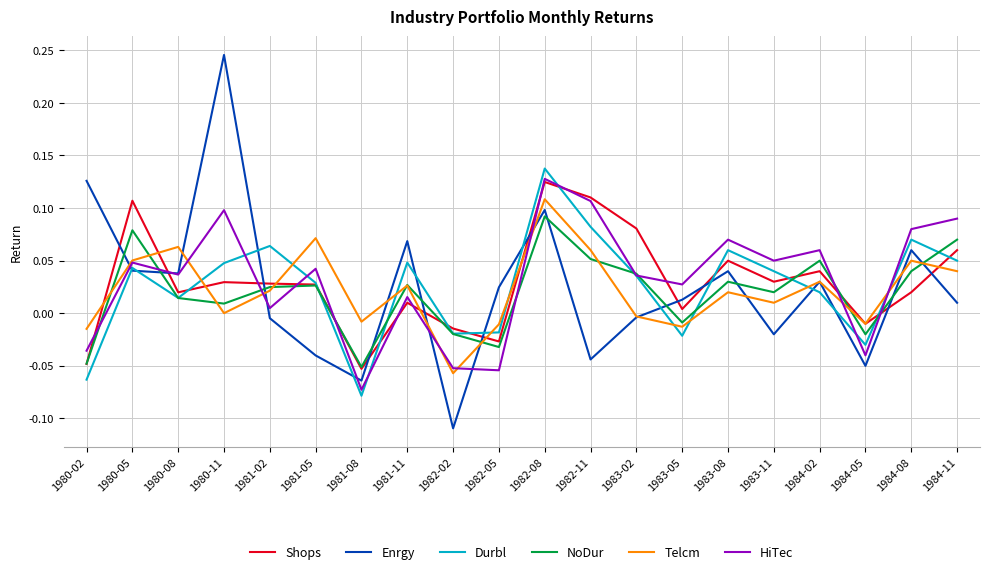

Which series has the largest range (max minus min)?

Enrgy